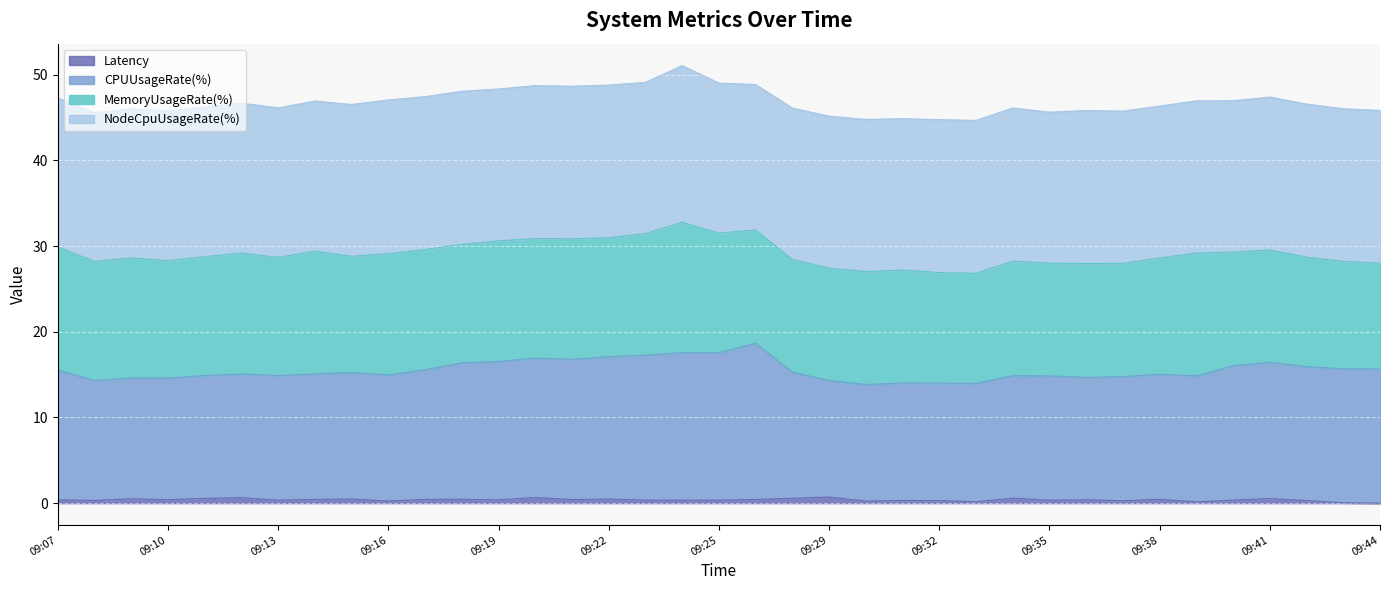

Where does the CPUUsageRate(%) series first go above 15?

09:07